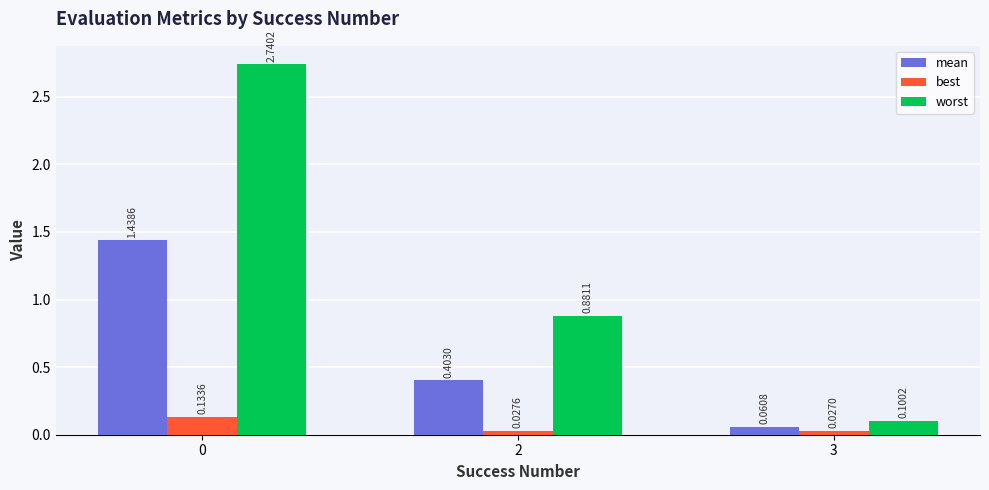

How many groups of bars are there?

3